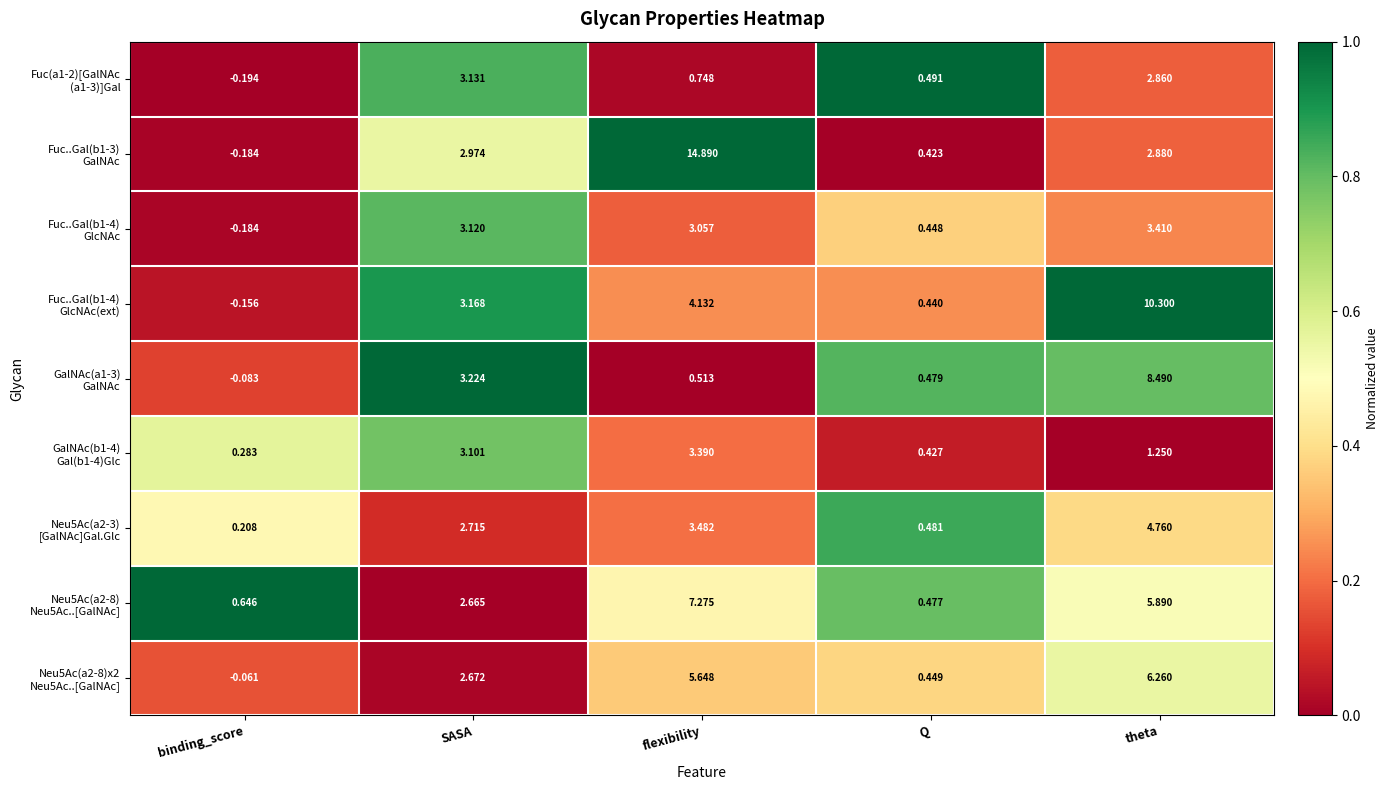

At which category is the sum across all series the highest?

theta